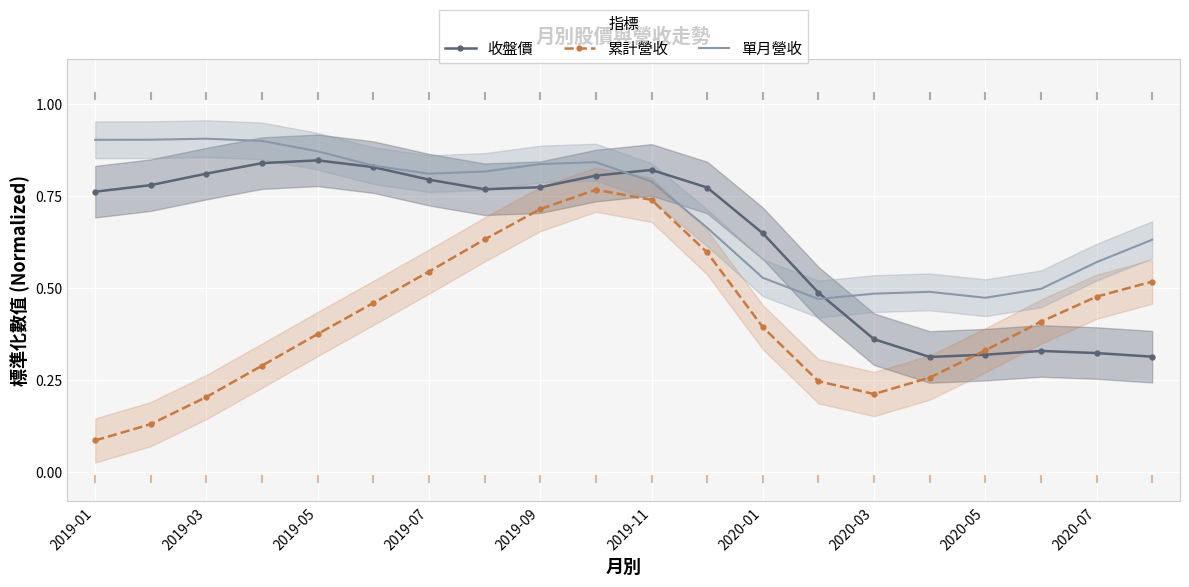

True or false: 累計營收 and 單月營收 intersect in this chart.

False